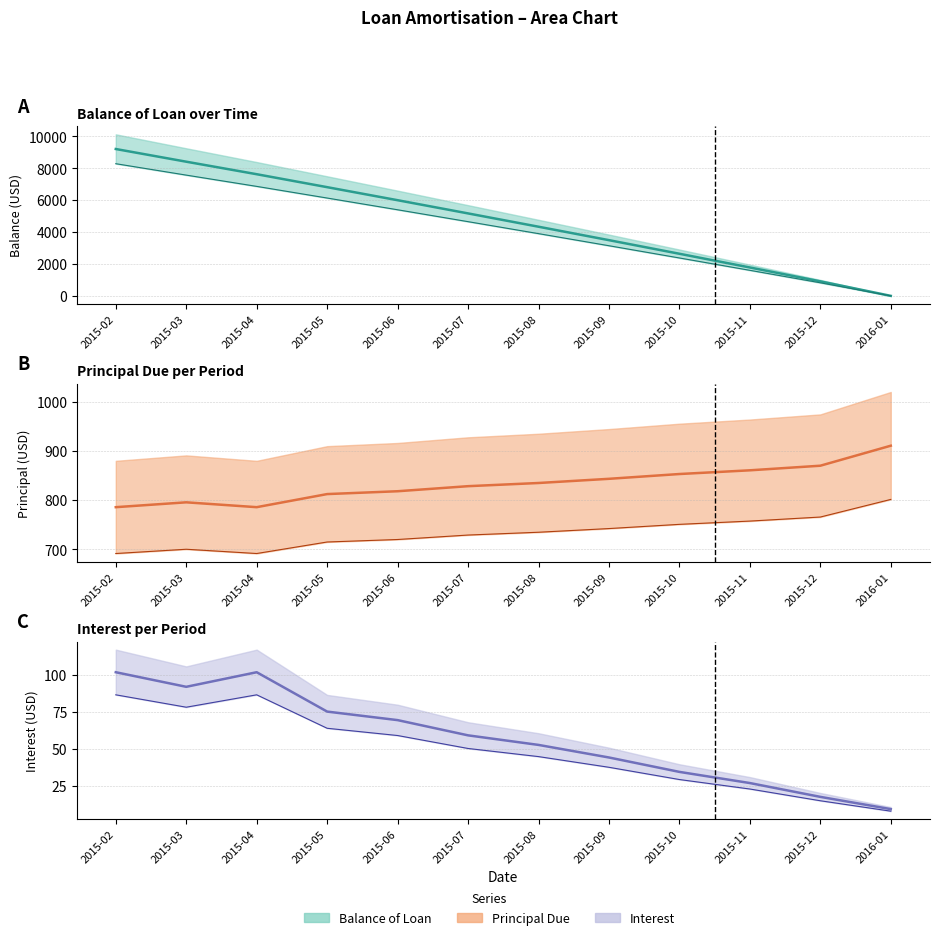

What is the value of the Principal Due point at the 10th from the left?

860.8